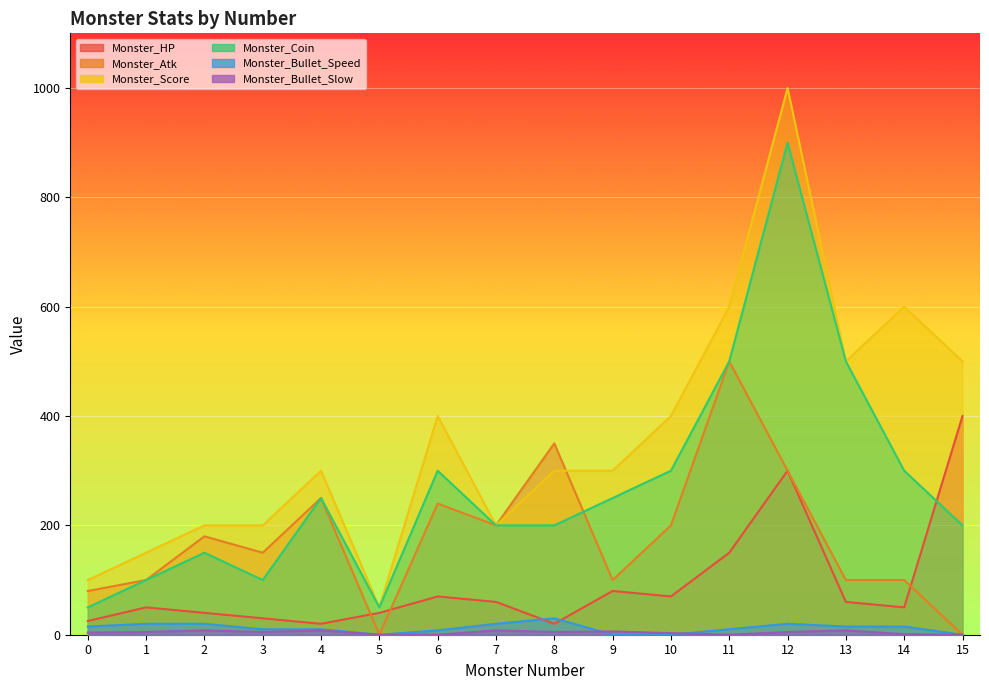

What are all the series names shown in the legend?

Monster_HP, Monster_Atk, Monster_Score, Monster_Coin, Monster_Bullet_Speed, Monster_Bullet_Slow